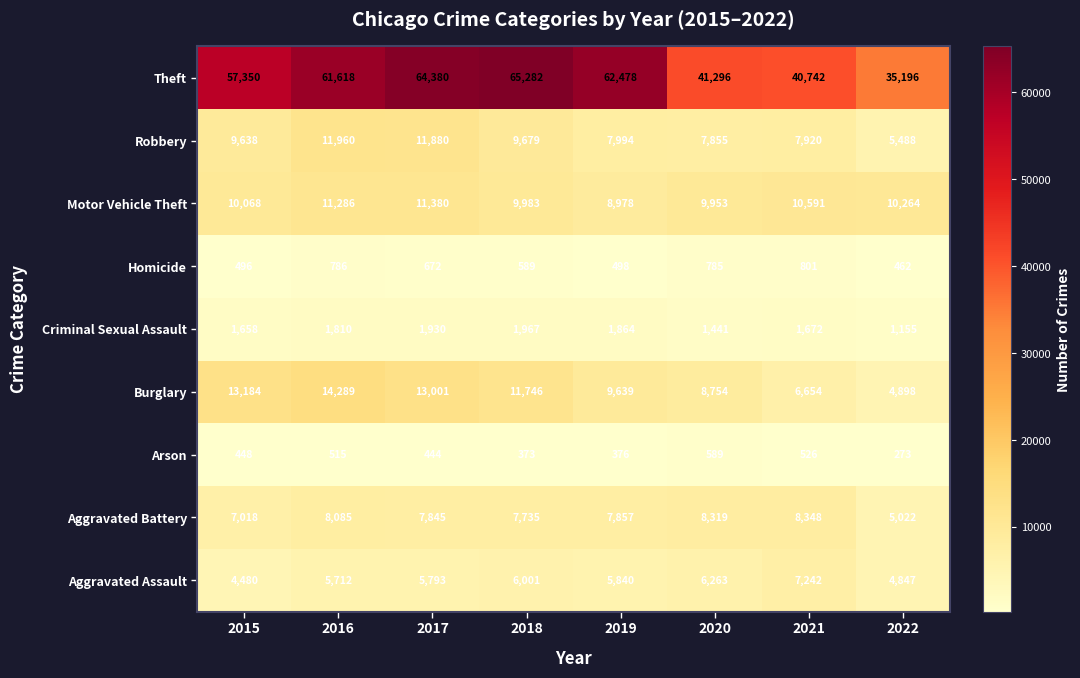

Rank the series at 2016 from highest to lowest value.

Theft, Burglary, Robbery, Motor Vehicle Theft, Aggravated Battery, Aggravated Assault, Criminal Sexual Assault, Homicide, Arson